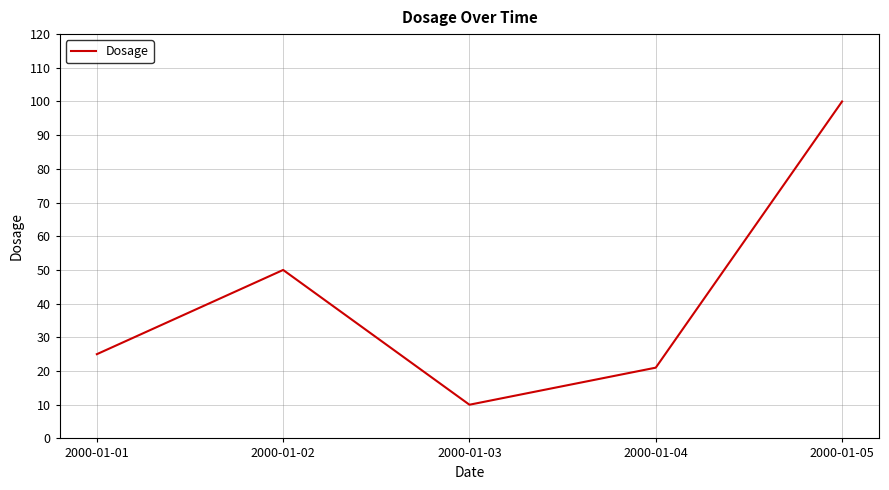

How many values are below 25?

2